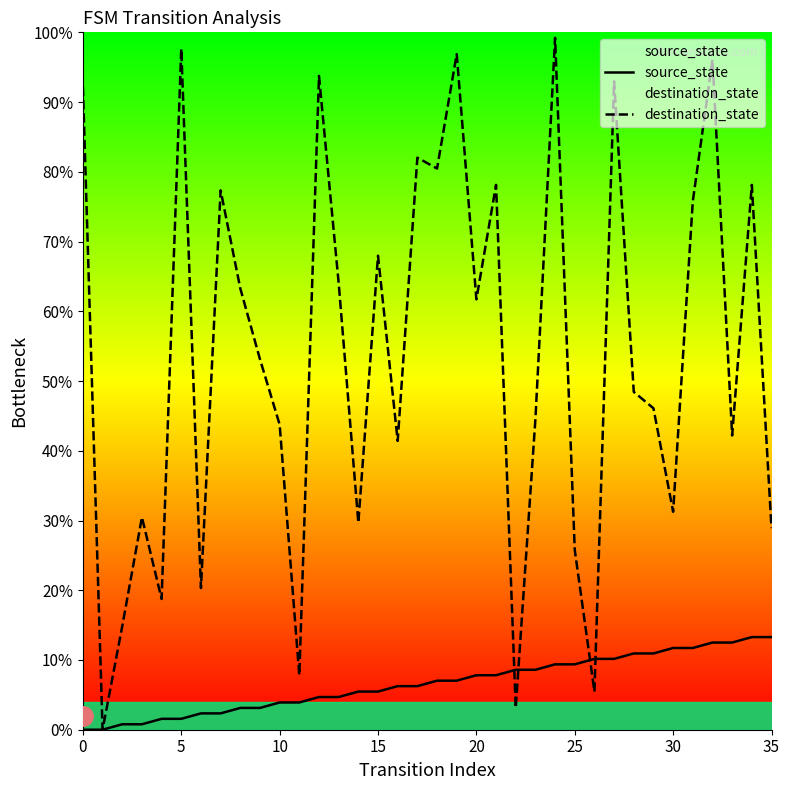

True or false: destination_state and source_state intersect in this chart.

True